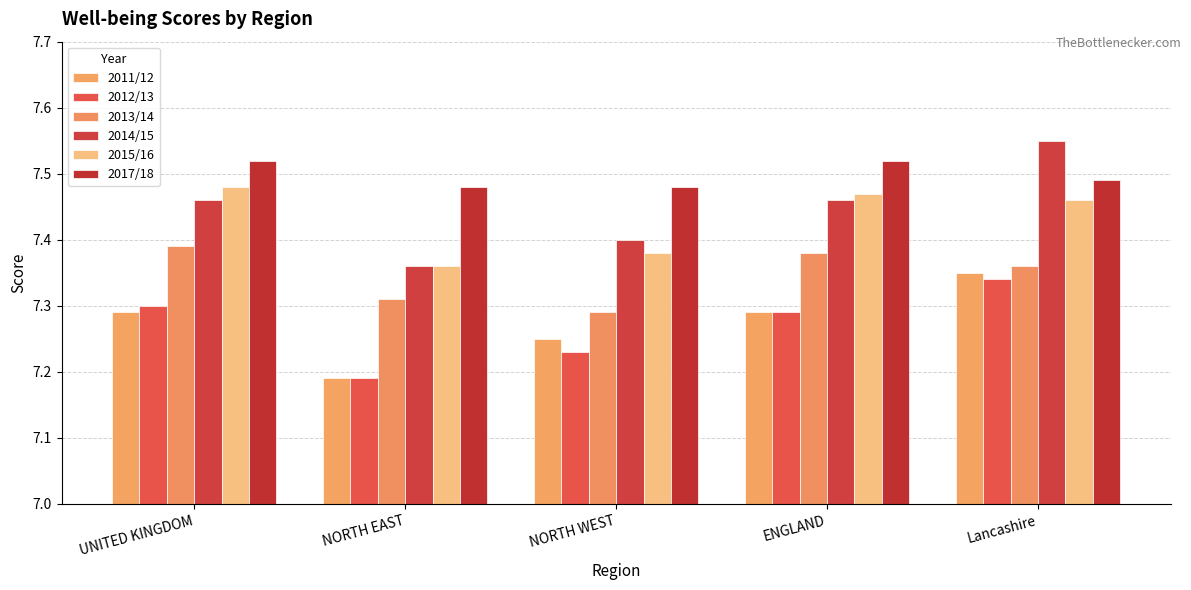

At which label is 2014/15 closest to 7?

NORTH EAST